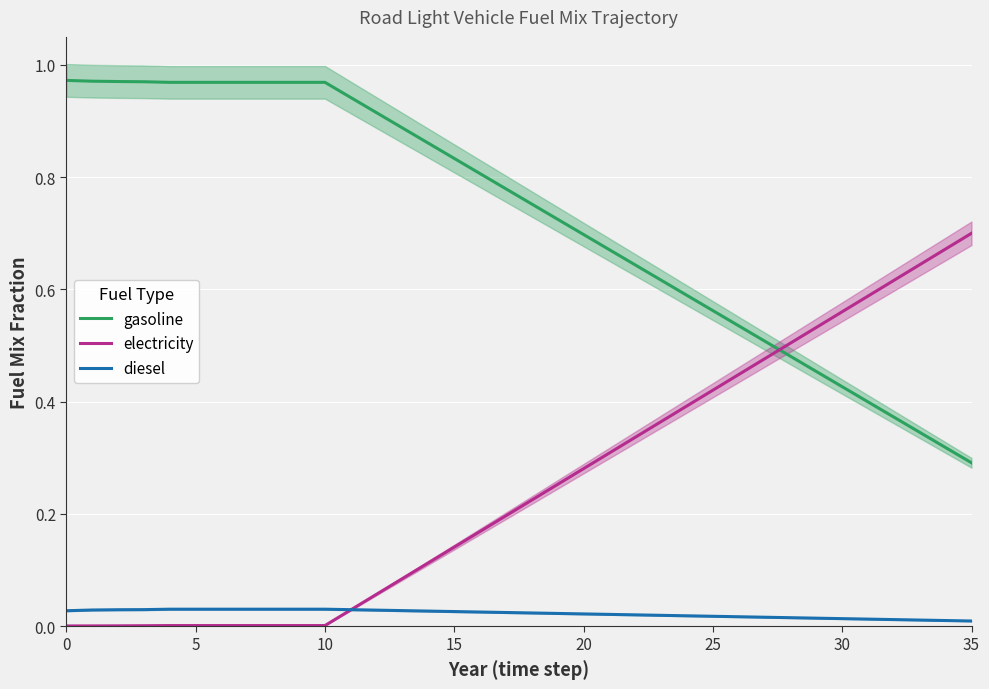

Which series changed the most between 20 and 13?

electricity